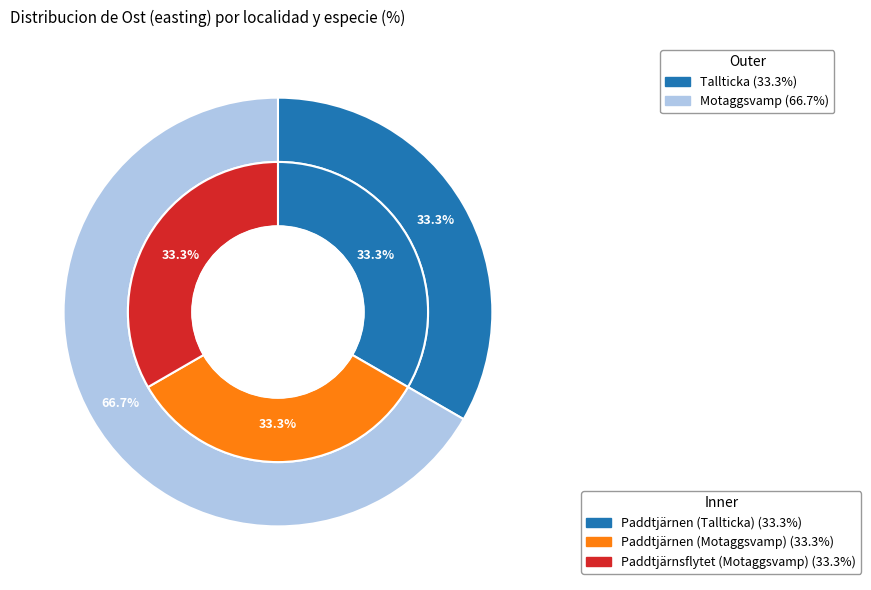

True or false: Tallticka (Paddtjärnen) accounts for 33% of the total.

True